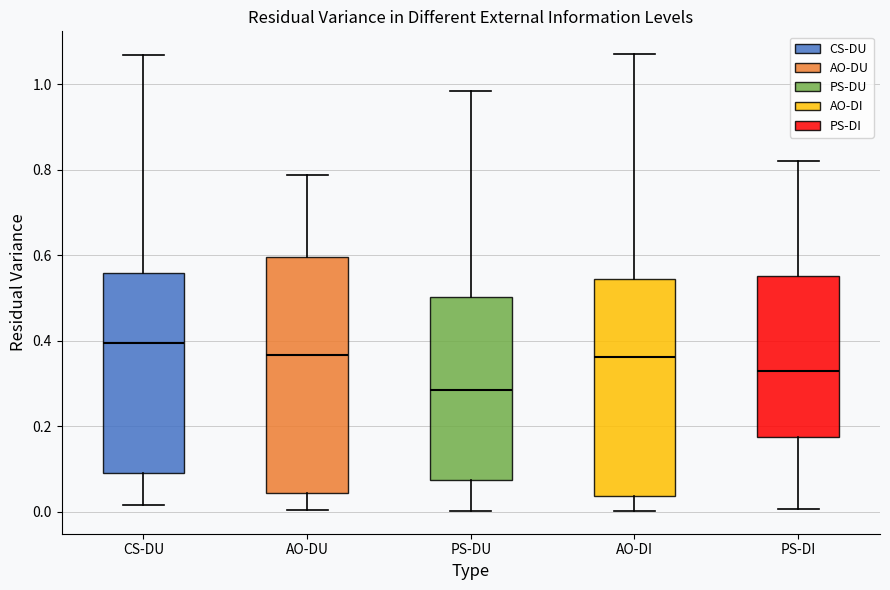

Which box has the highest median line?

CS-DU